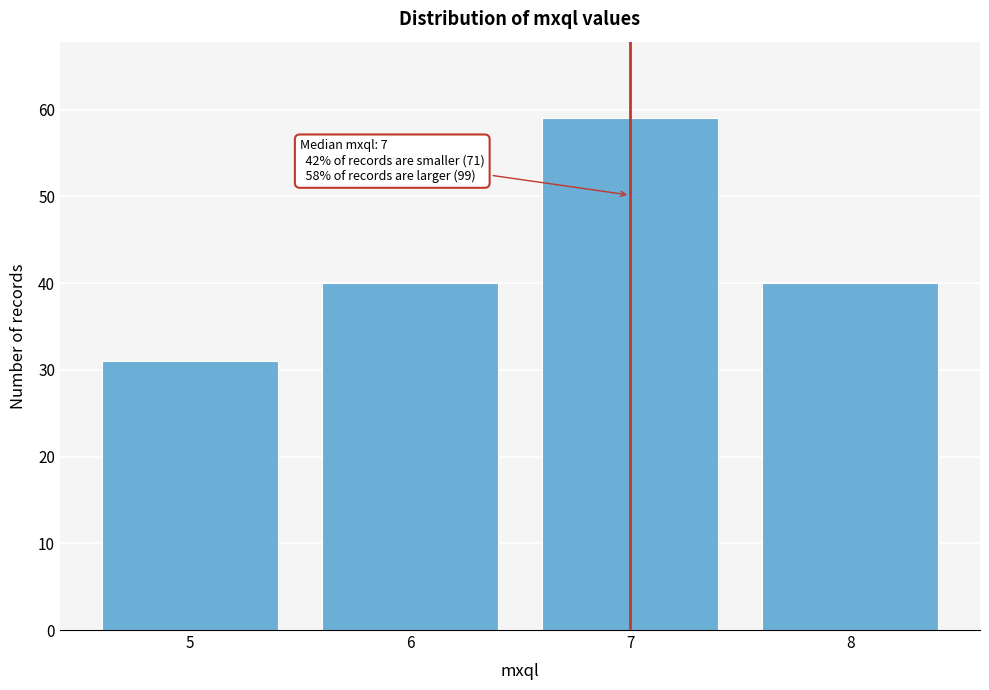

Over which range of the x-axis is the bar tallest?

6.5 to 7.5